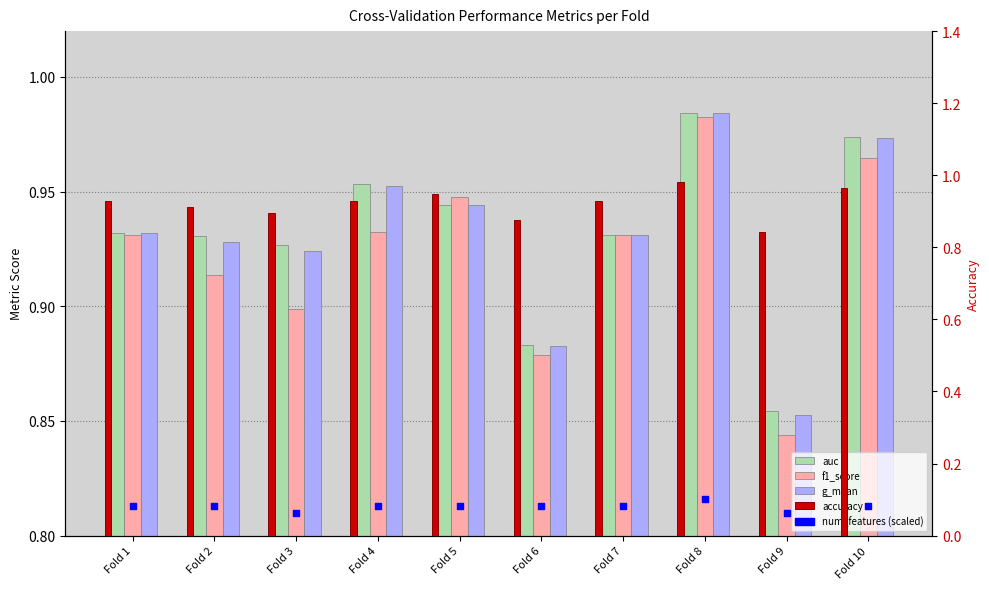

Is the value of accuracy at Fold 7 greater than the value of f1_score at Fold 7?

No